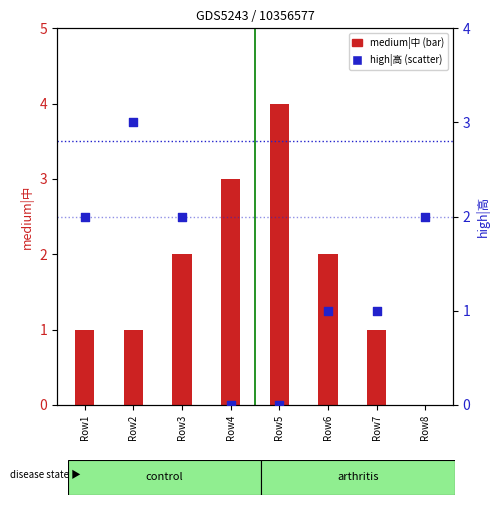

What is the total value across all series at Row5?

4